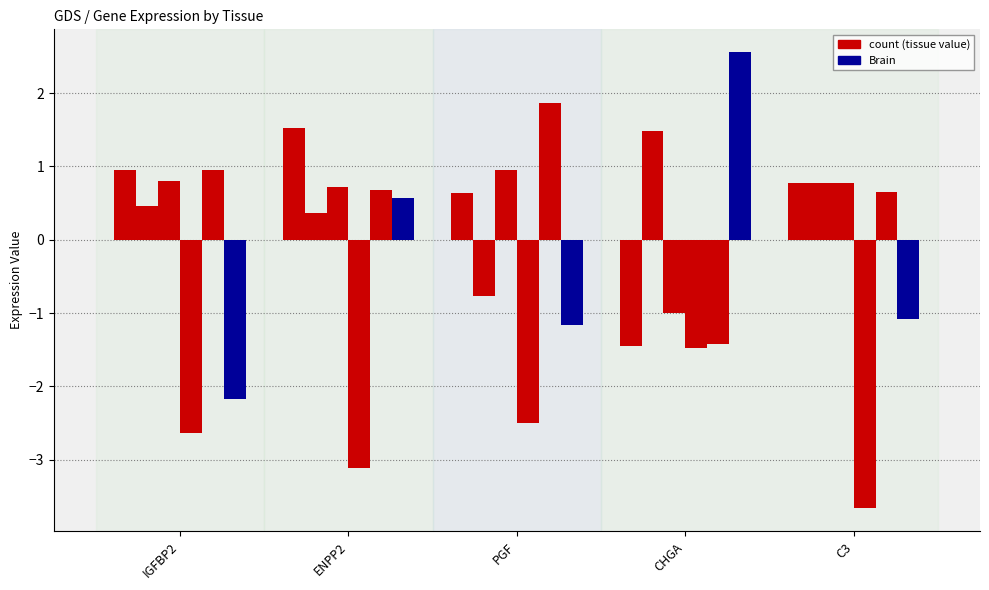

Count the number of categories in the chart.

5